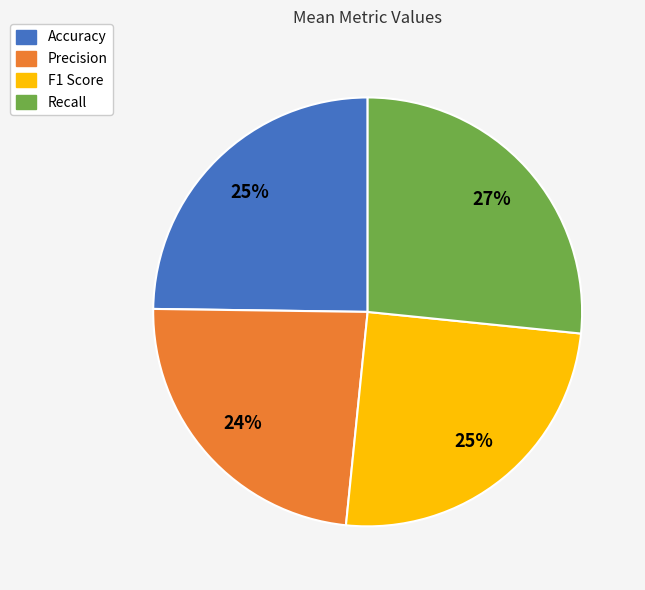

Is Precision the majority of the pie?

No